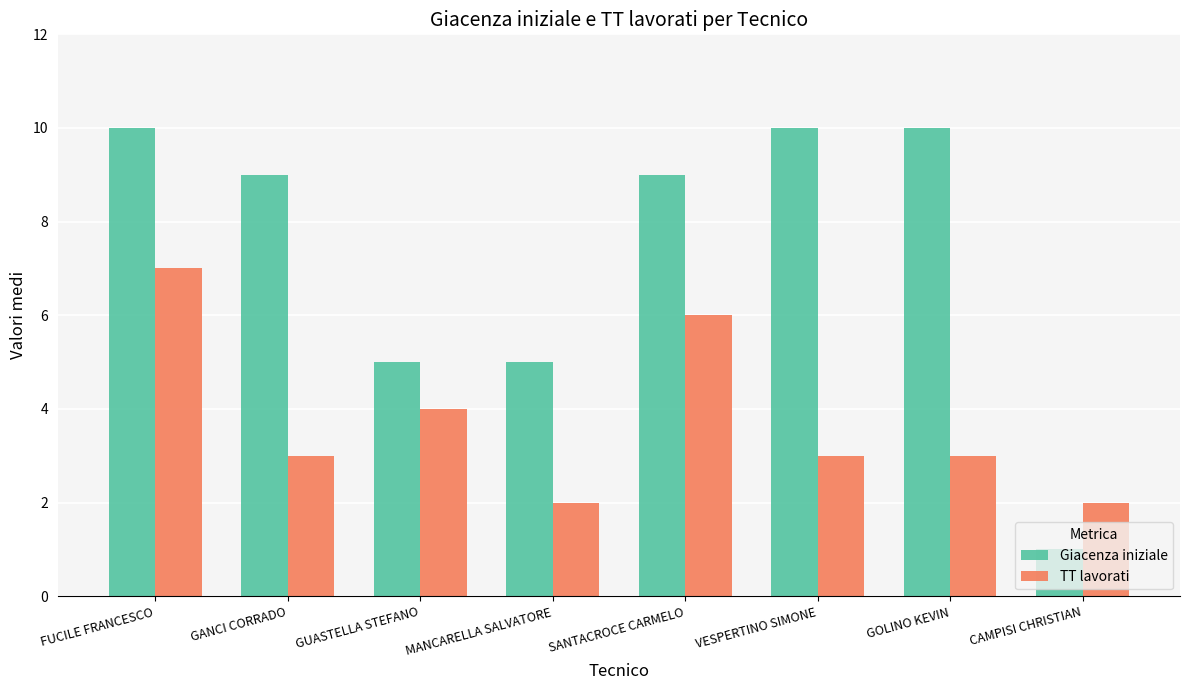

Which series has the widest spread of values?

Giacenza iniziale